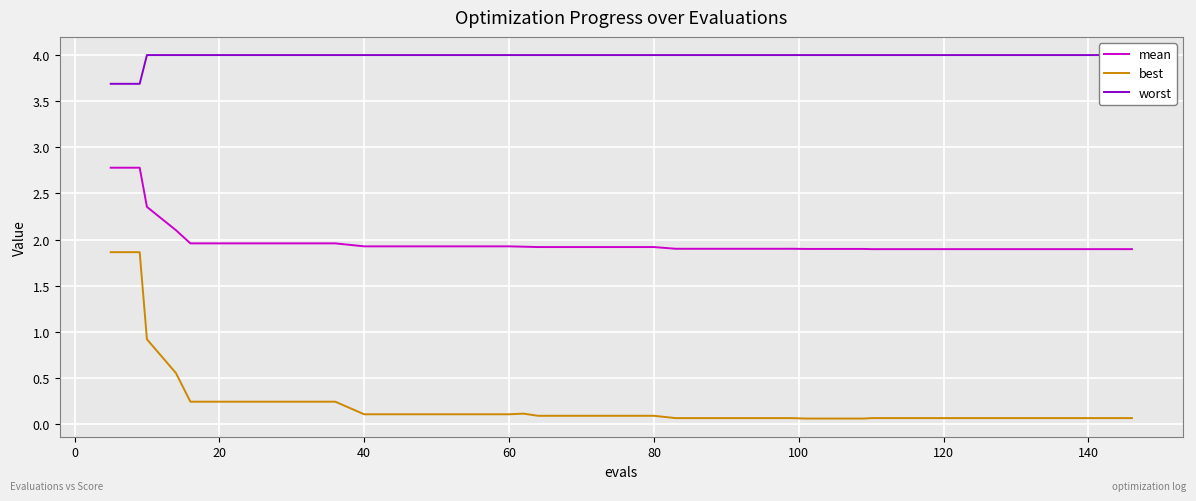

Reading right to left, extract all data points from this chart.

mean: 1.9	1.9	1.9	1.9	1.9	1.9	1.9	1.9	1.9	1.9	1.9	1.9	1.9	1.9	1.9	1.9	1.9	1.9	1.9	1.9	1.9	1.9	1.9	1.9	1.9	1.9	1.9	1.9	1.9	1.9	2.0	2.0	2.0	2.0	2.0	2.0	2.1	2.4	2.8	2.8
best: 0.1	0.1	0.1	0.1	0.1	0.1	0.1	0.1	0.1	0.1	0.1	0.1	0.1	0.1	0.1	0.1	0.1	0.1	0.1	0.1	0.1	0.1	0.1	0.1	0.1	0.1	0.1	0.1	0.1	0.1	0.2	0.2	0.2	0.2	0.2	0.2	0.6	0.9	1.9	1.9
worst: 4.0	4.0	4.0	4.0	4.0	4.0	4.0	4.0	4.0	4.0	4.0	4.0	4.0	4.0	4.0	4.0	4.0	4.0	4.0	4.0	4.0	4.0	4.0	4.0	4.0	4.0	4.0	4.0	4.0	4.0	4.0	4.0	4.0	4.0	4.0	4.0	4.0	4.0	3.7	3.7